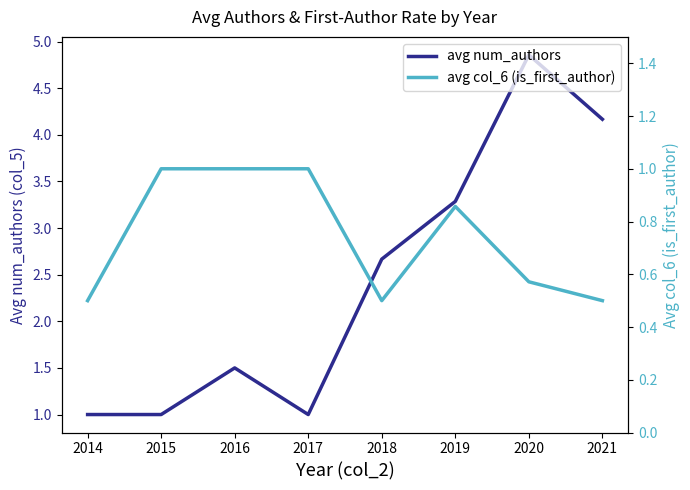

What is the average value of the avg col_6 (is_first_author) series?

0.7